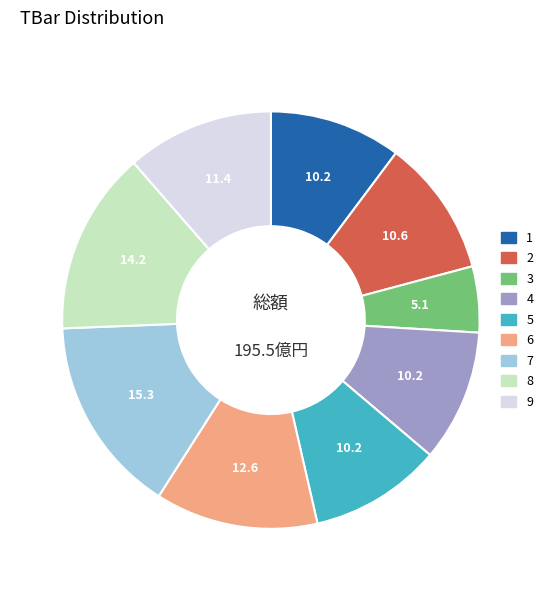

Does 1 represent more than half of the total?

No